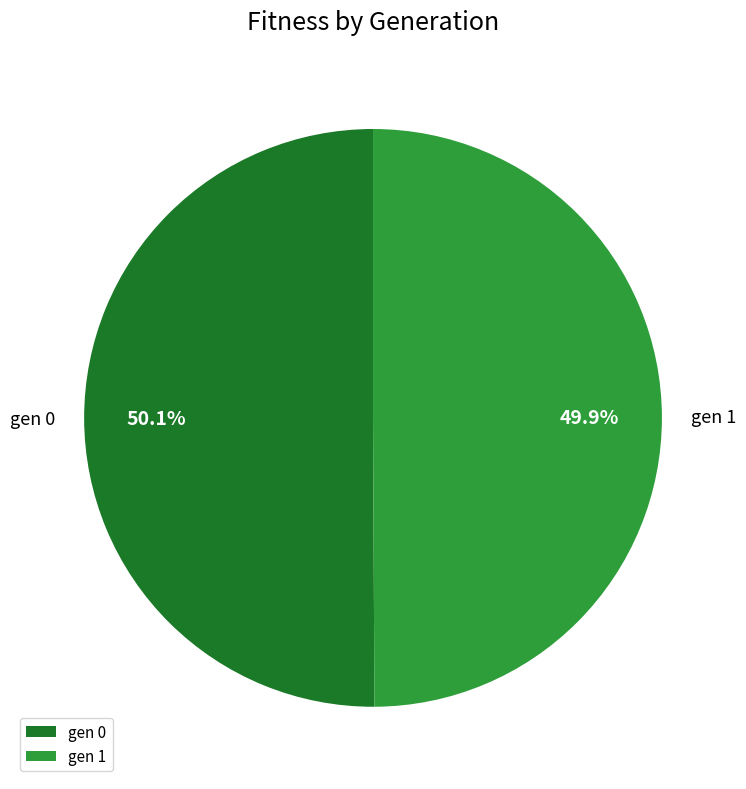

True or false: gen 0 accounts for 56% of the total.

False